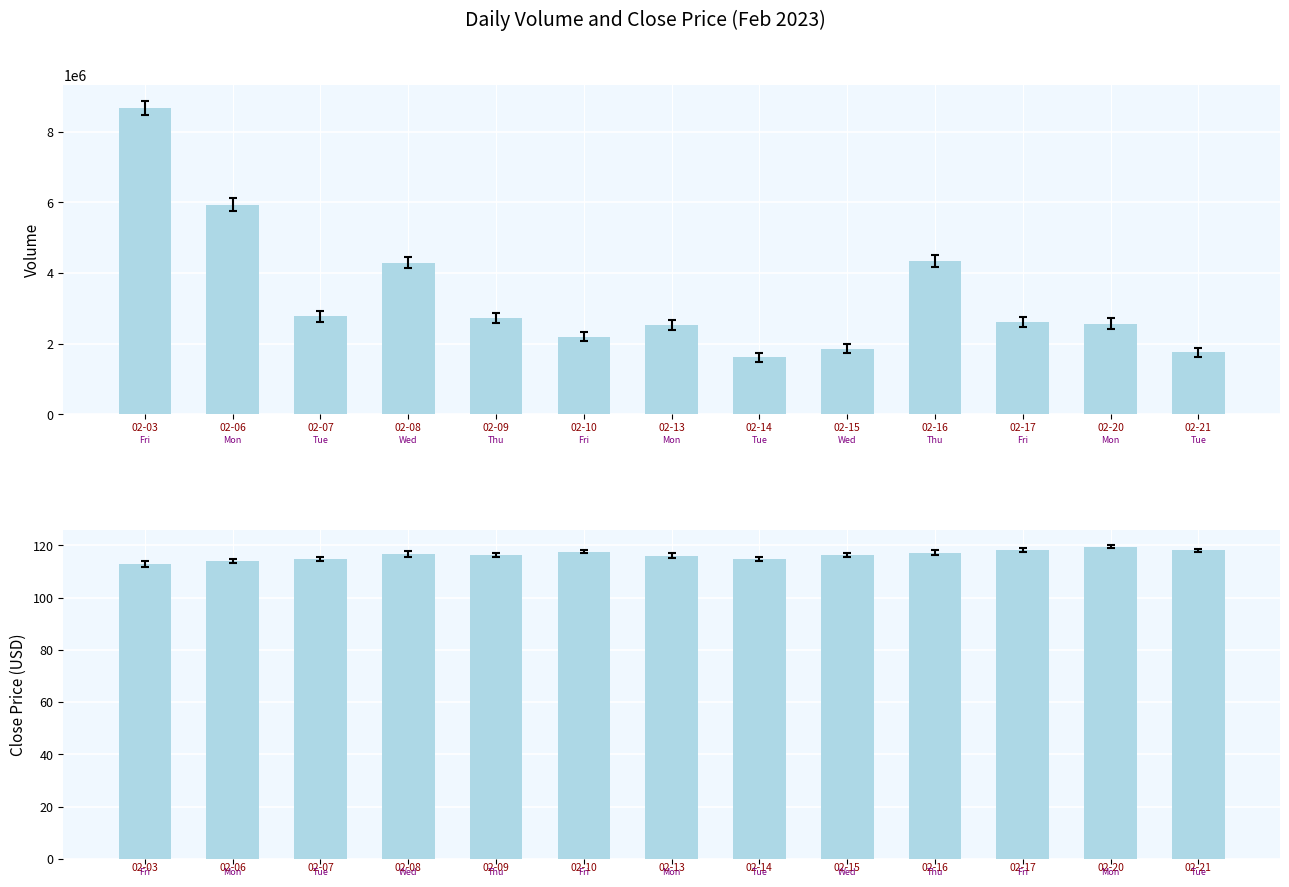

At 9, list the series in order from smallest to largest.

Close, Volume